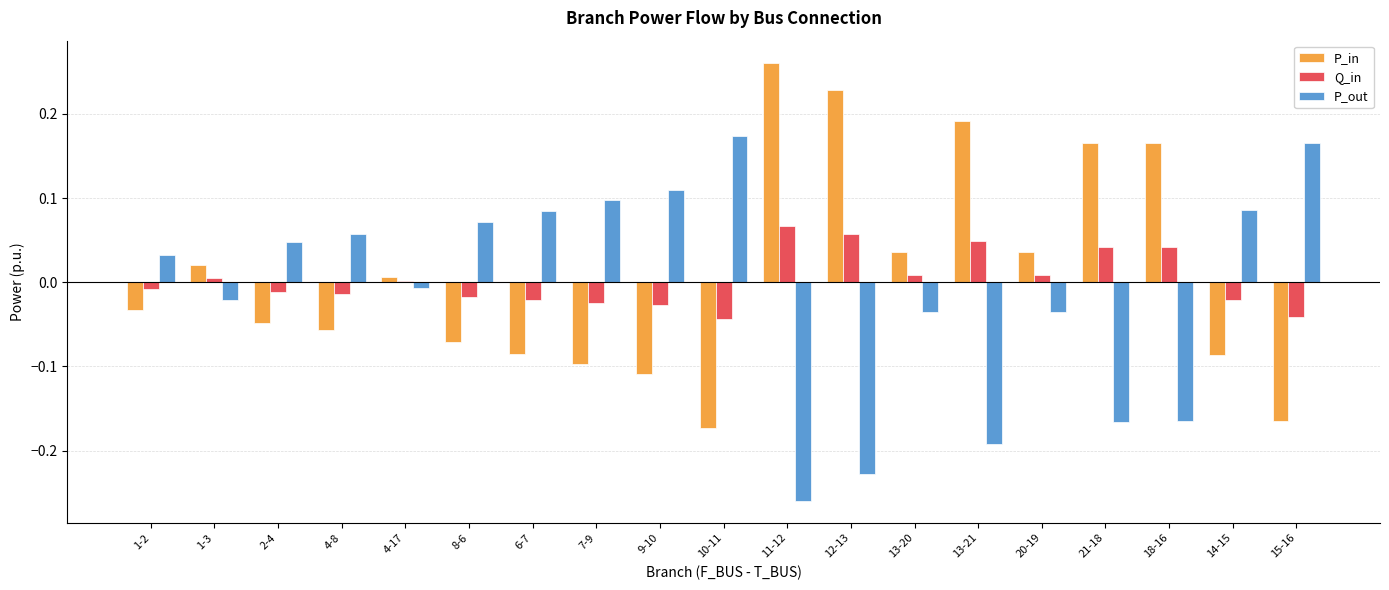

How many categories are shown in the chart?

19